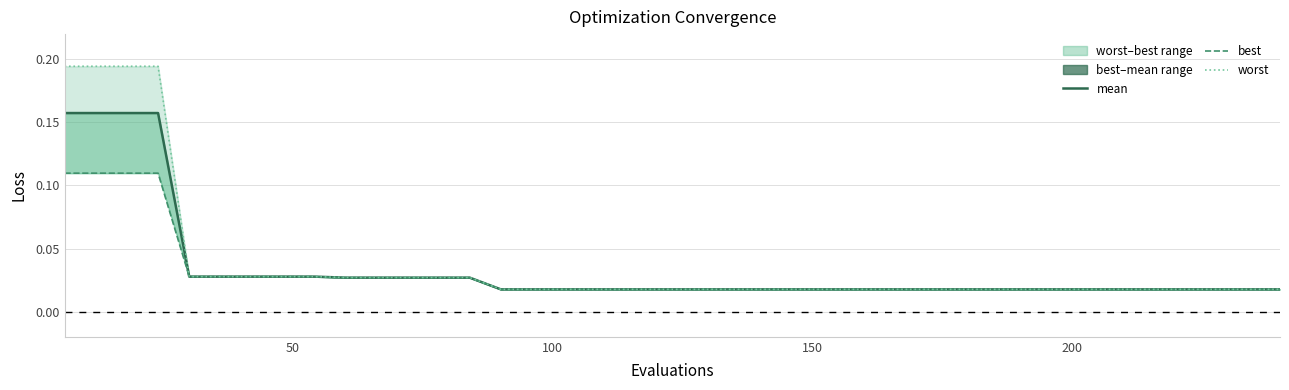

What are all the series names shown in the legend?

mean, best, worst